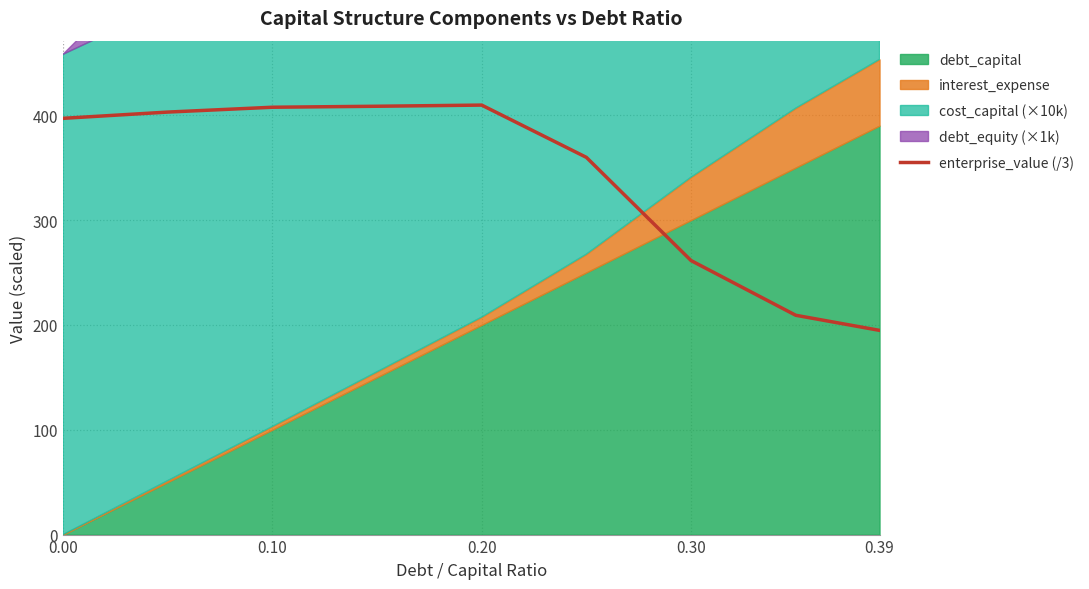

What is the maximum value for enterprise_value (/3)?

409.6